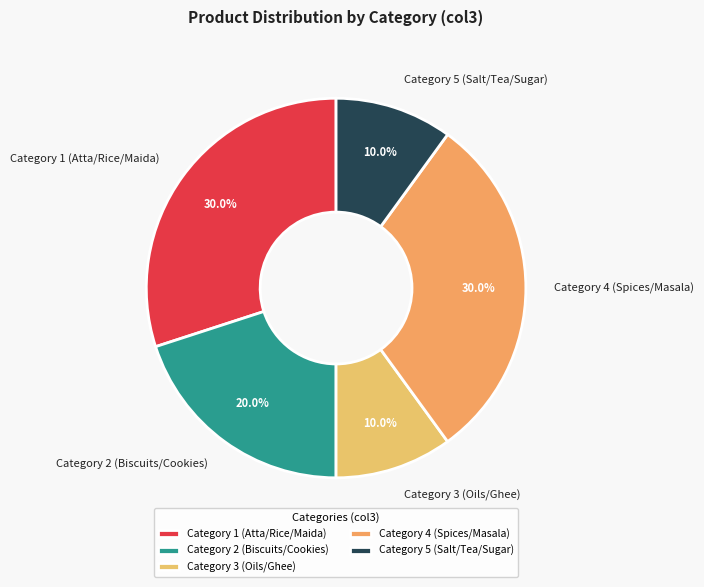

Is there a majority slice in this chart?

No